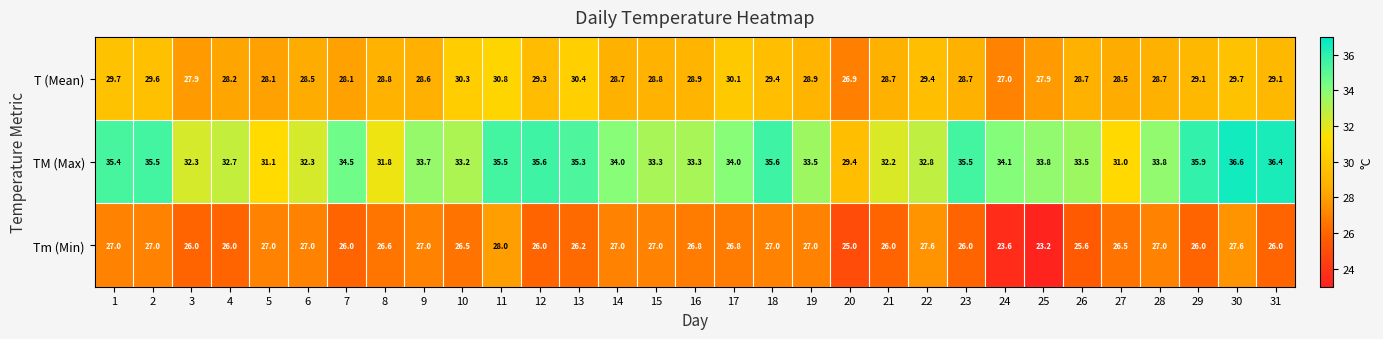

Read the TM (Max) value at 11.

35.5